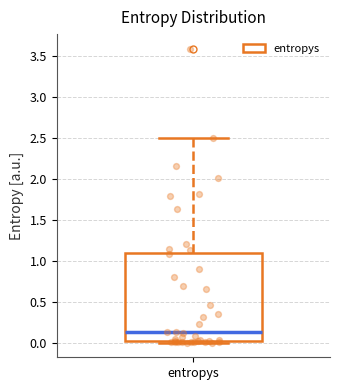

Read this box plot against the y-axis: the position of the median line, the range covered by the box, and the ends of both whiskers. The values are not printed on the chart, so give them approximately, as read against the axis.

median 0.15, box 0.00 to 1.10, whiskers 0.00 (just below the box's lower edge) to 2.50